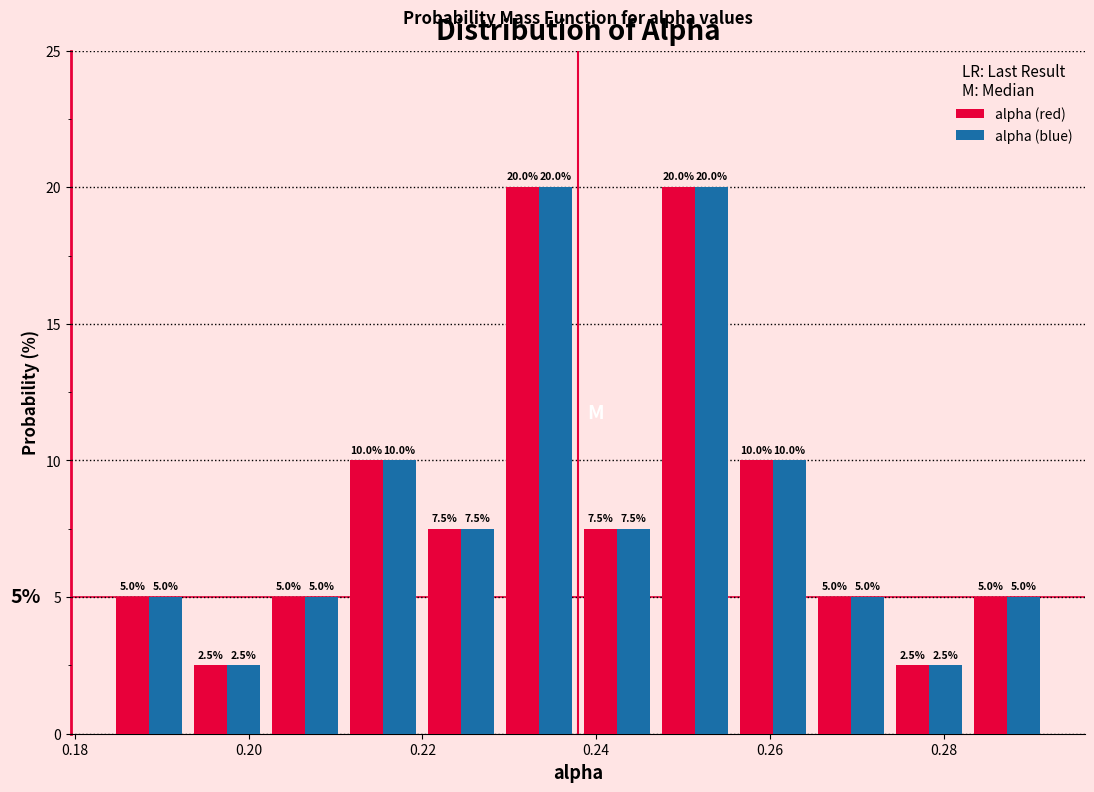

What is the height of the alpha (blue) bar covering 0.238 to 0.246 on the x-axis? The bar edges are not printed on the chart, so give them approximately, as read against the axis.

7.5